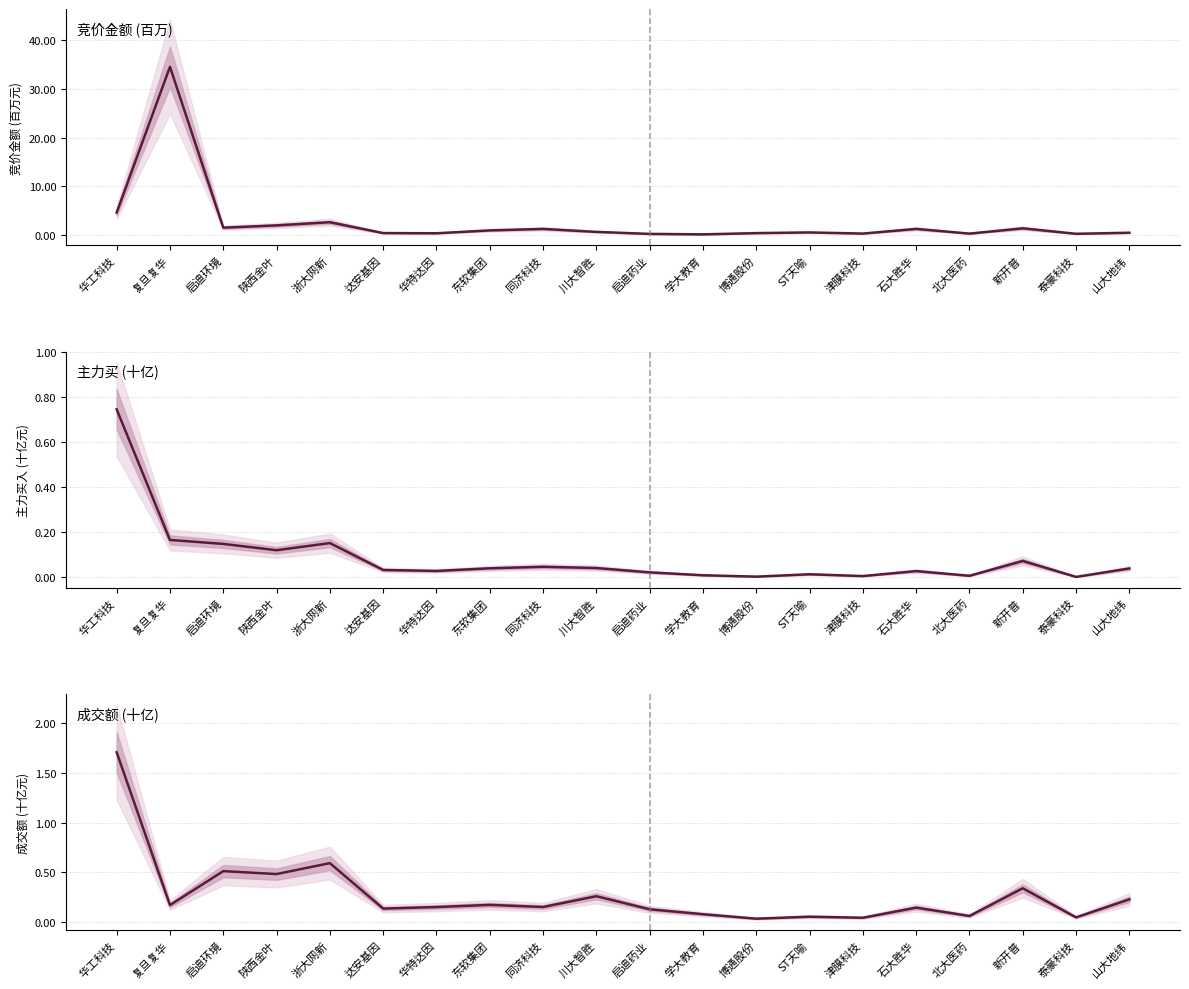

At which category does the chart reach its minimum across all series?

泰豪科技